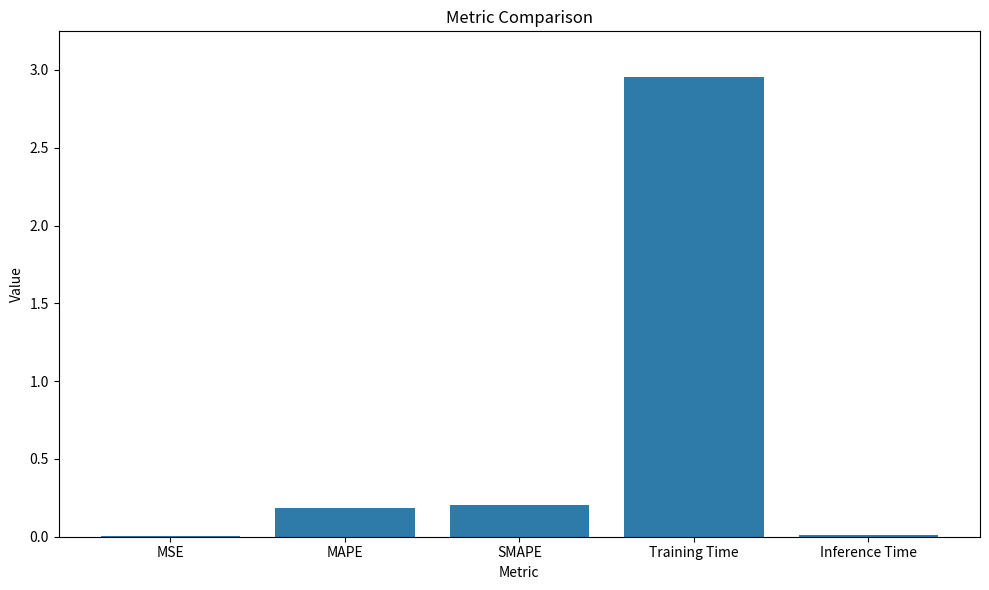

Which label corresponds to the largest value in the chart?

Training Time